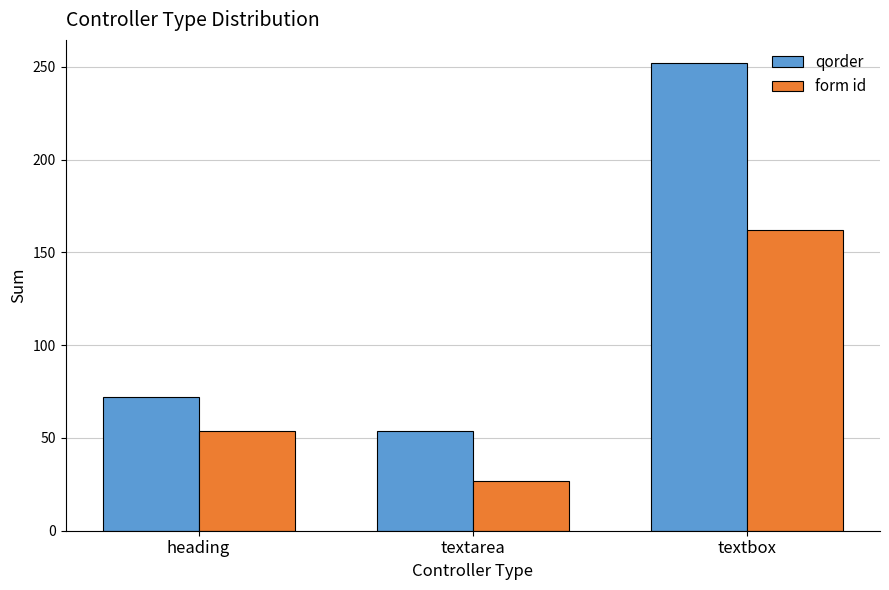

At which category is the sum across all series the highest?

textbox